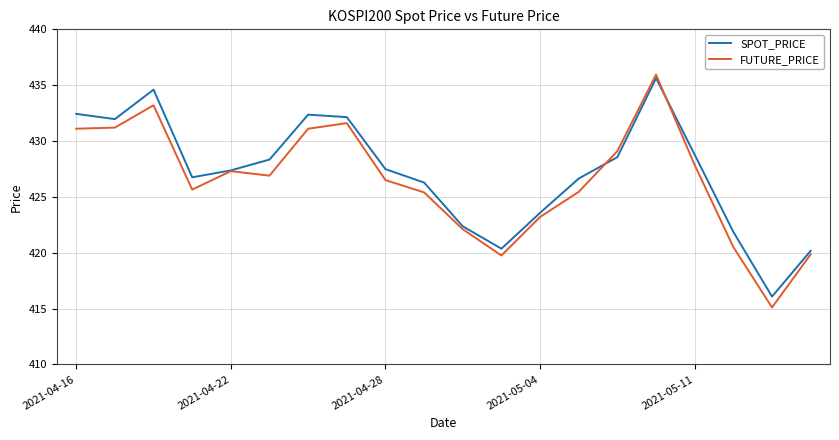

Which series has the largest range (max minus min)?

FUTURE_PRICE